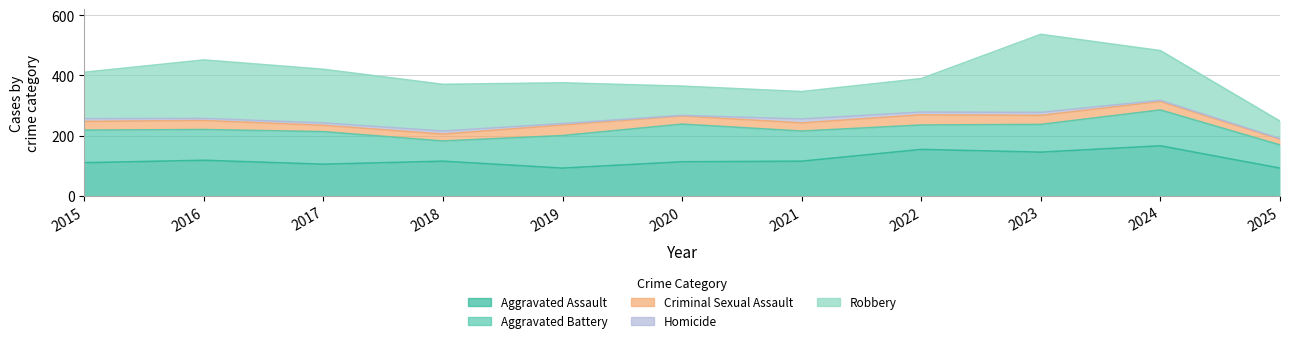

Which series has the widest spread of values?

Robbery